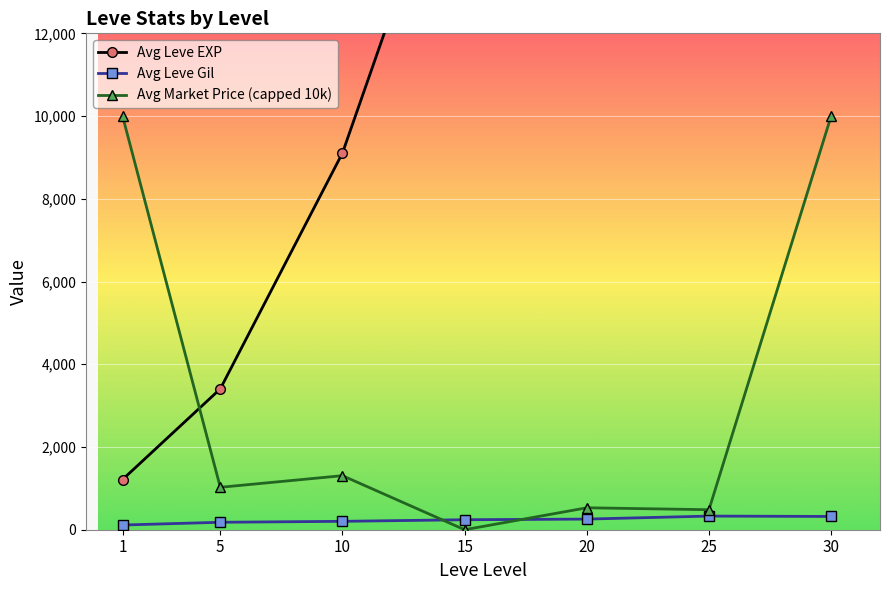

Reading left to right, list all the values displayed in this chart.

Avg Leve EXP: 1213.3	3405.0	9106.7	17563.3	16865.0	28393.3	36492.5
Avg Leve Gil: 113.3	180.0	202.8	241.3	257.0	329.7	320.8
Avg Market Price (capped 10k): 10000.0	1025.7	1306.7	0.0	530.1	483.8	10000.0